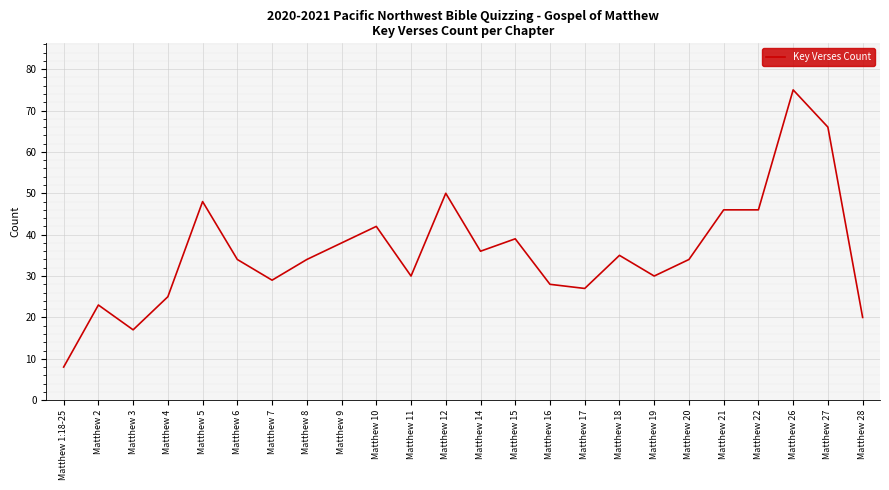

What is the smallest value displayed?

8